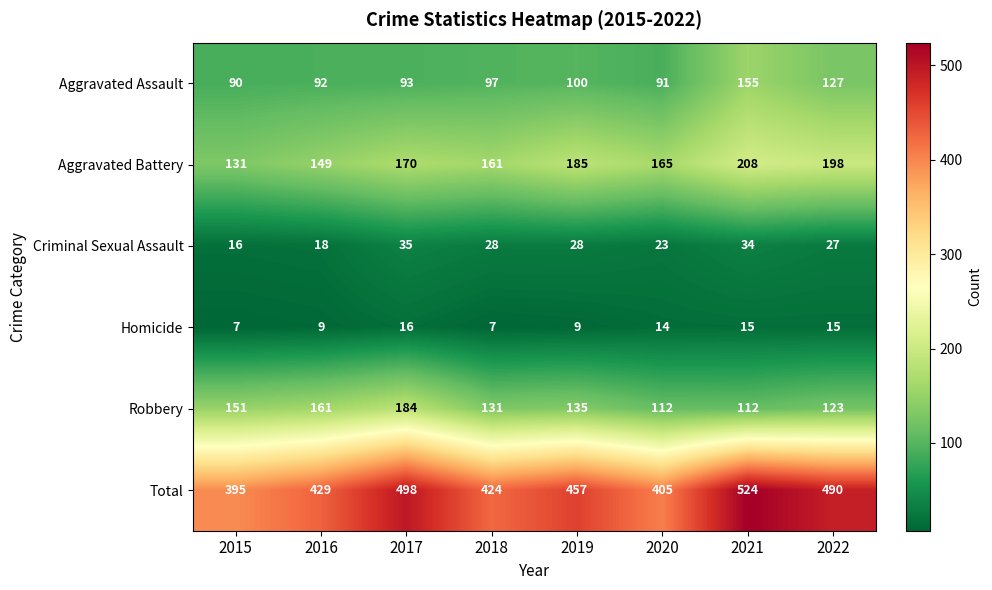

What is the maximum value shown in the chart?

524